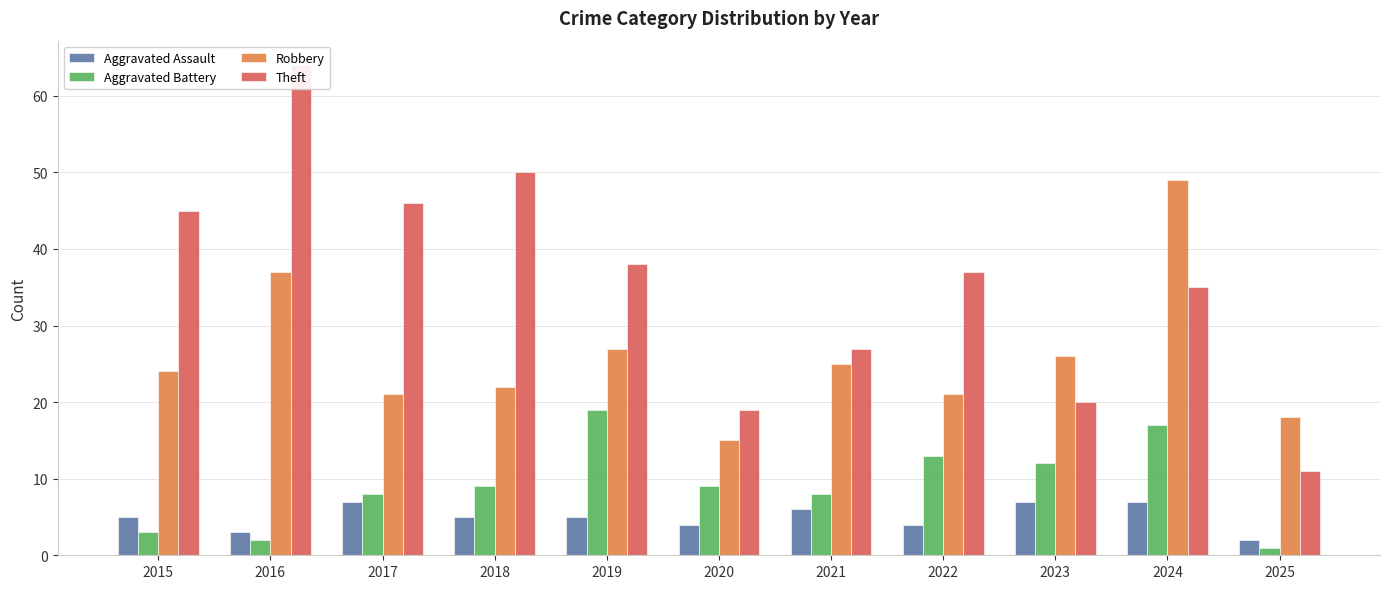

Are the bars horizontal?

No